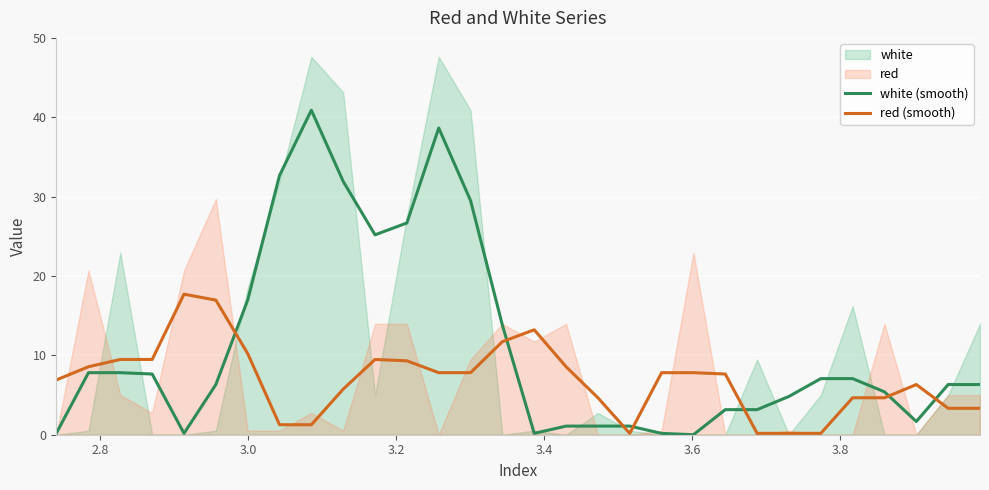

True or false: red (smooth) and white (smooth) intersect in this chart.

True